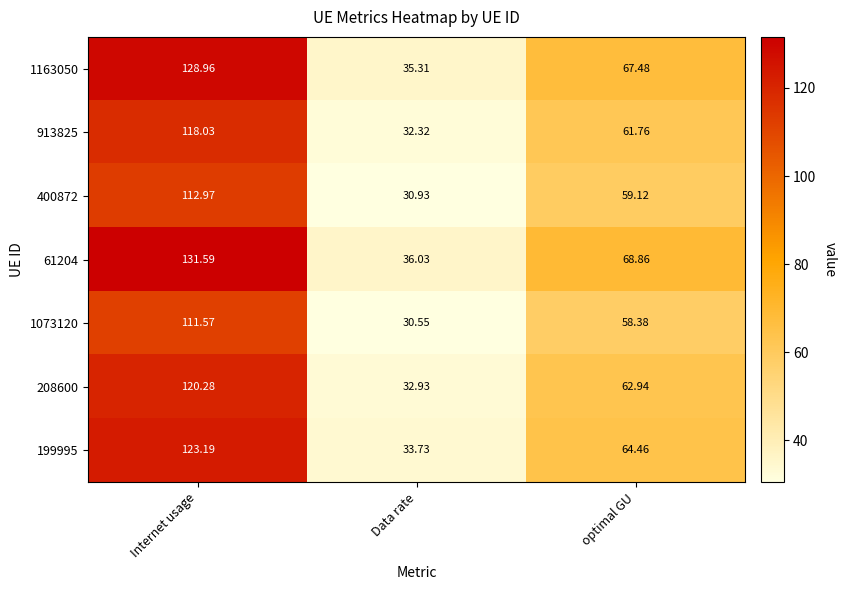

List the labels in order of 400872 value, smallest first.

Data rate, optimal GU, Internet usage